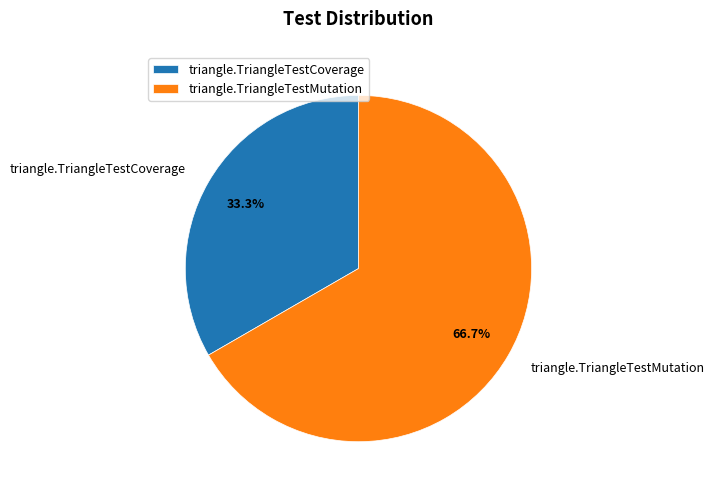

Approximately how many times larger is the value at triangle.TriangleTestCoverage compared to triangle.TriangleTestMutation?

0.5